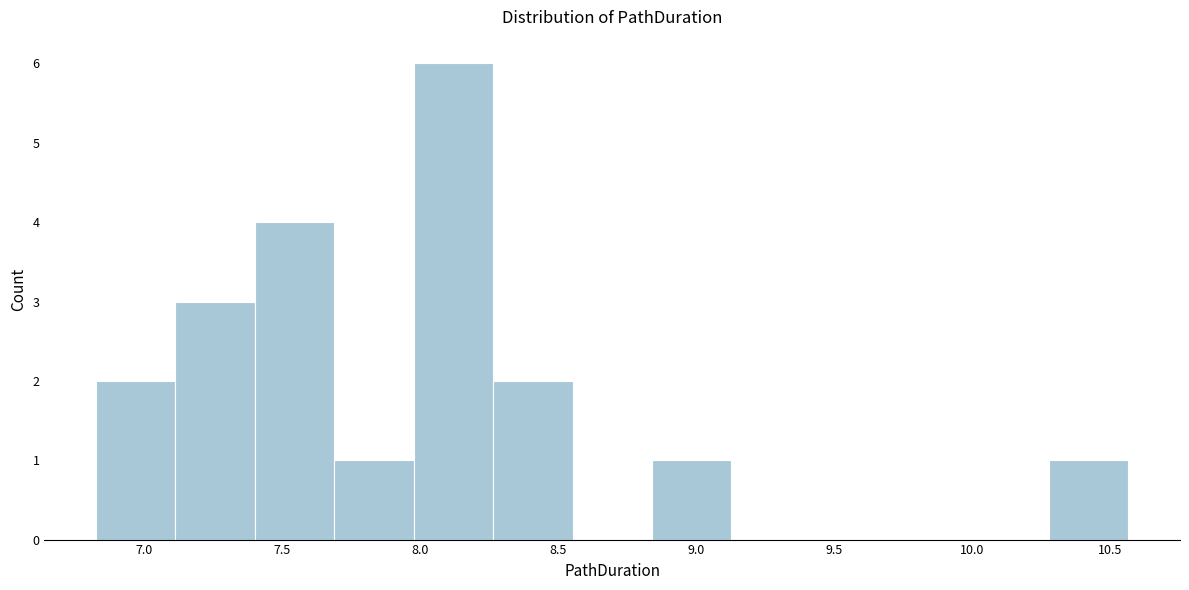

What is the height of the bar covering 6.85 to 7.10 on the x-axis? Neither the bar edges nor the heights are printed on the chart, so give them approximately, as read against the axes.

2